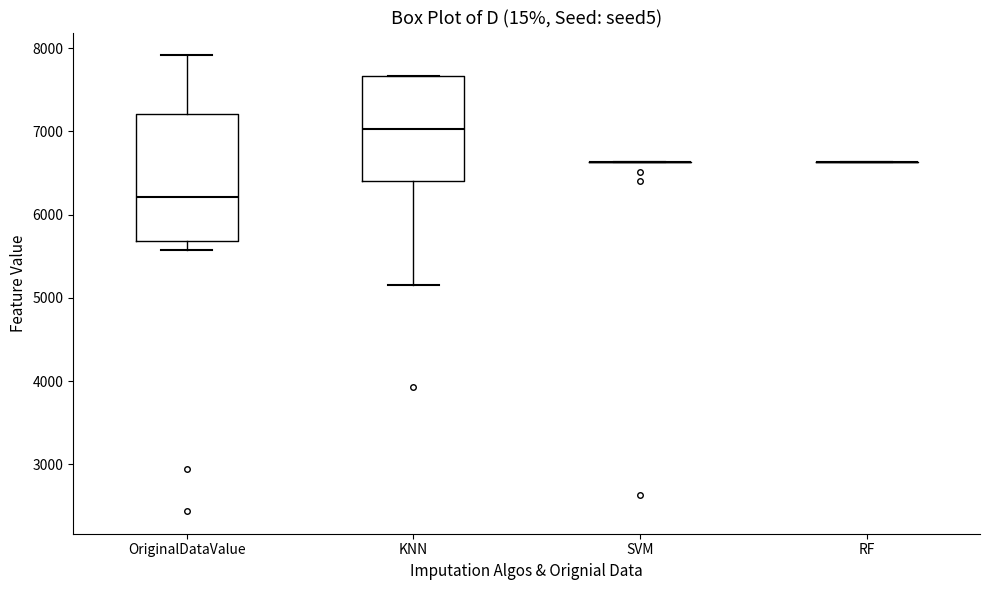

Reading left to right, read every box against the y-axis: the position of its median line, the range the box covers, and the ends of its whiskers. The values are not printed on the chart, so give them approximately, as read against the axis.

OriginalDataValue: median 6200, box 5700 to 7200, whiskers 5600 to 7900
KNN: median 7000, box 6400 to 7700, whiskers 5200 to 7700
SVM: box collapsed to a line at 6600, whiskers 6600 to 6600
RF: box collapsed to a line at 6600, whiskers 6600 to 6600